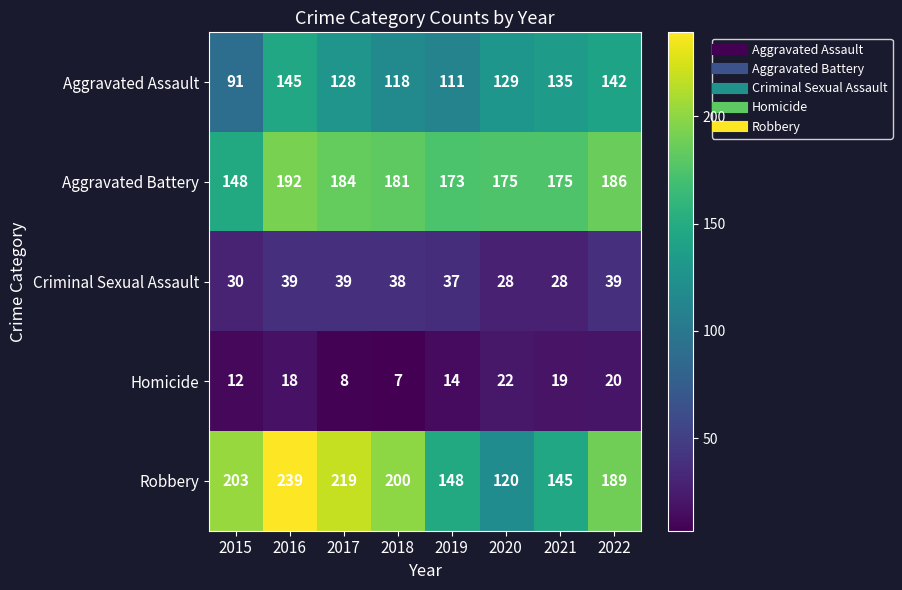

At 2017, list the series in order from smallest to largest.

Homicide, Criminal Sexual Assault, Aggravated Assault, Aggravated Battery, Robbery